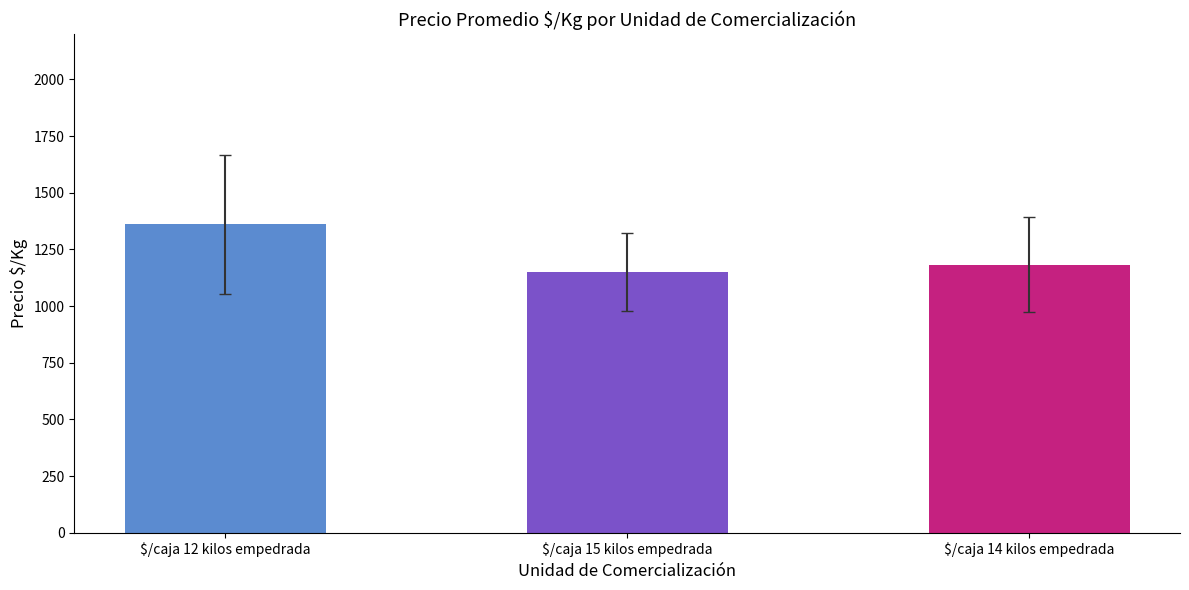

Count the number of categories in the chart.

3